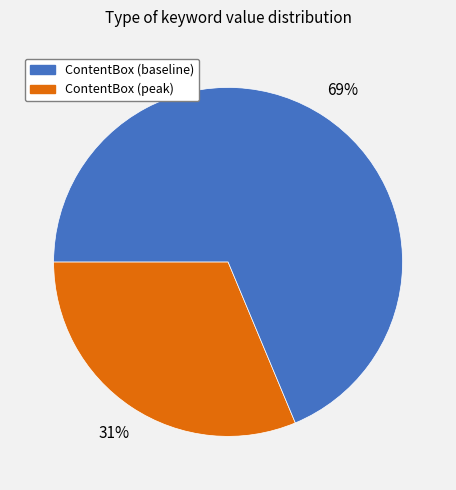

To the nearest percent, what is the average slice percentage?

50%